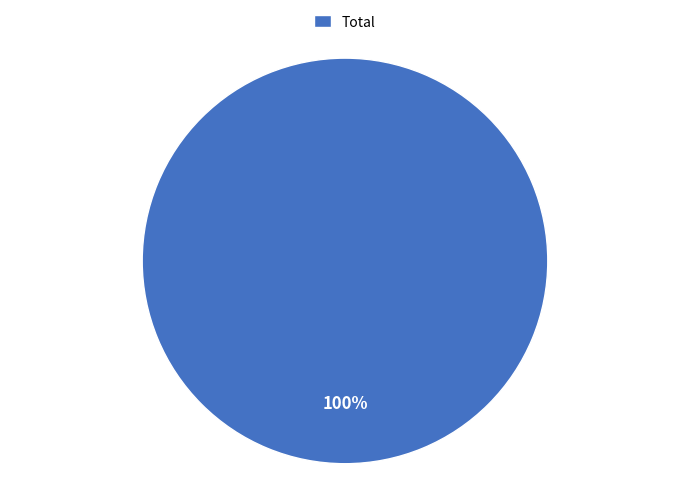

Rank the categories by value from lowest to highest.

Total